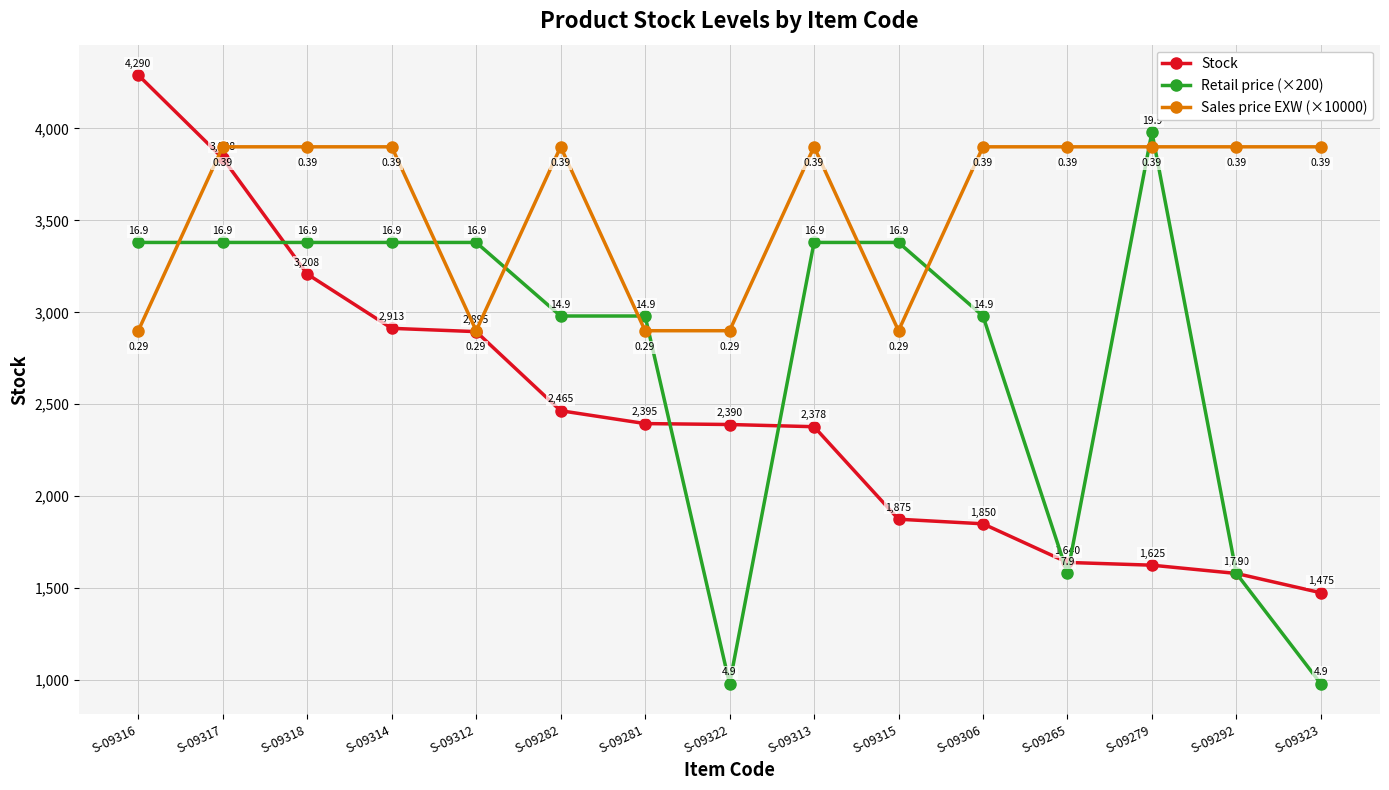

What is the difference between the highest and lowest values at S-09318?

692.0